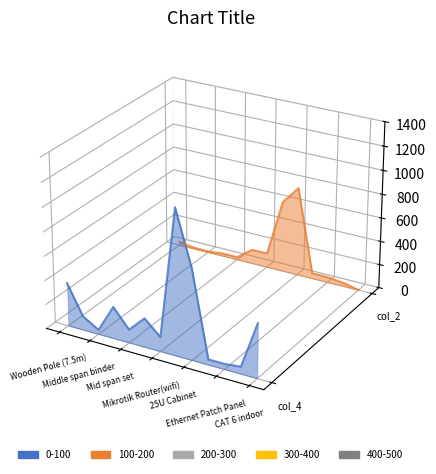

List the series in order of their peak value, lowest first.

col_4 (Total Cost), col_2 (Unit Price)